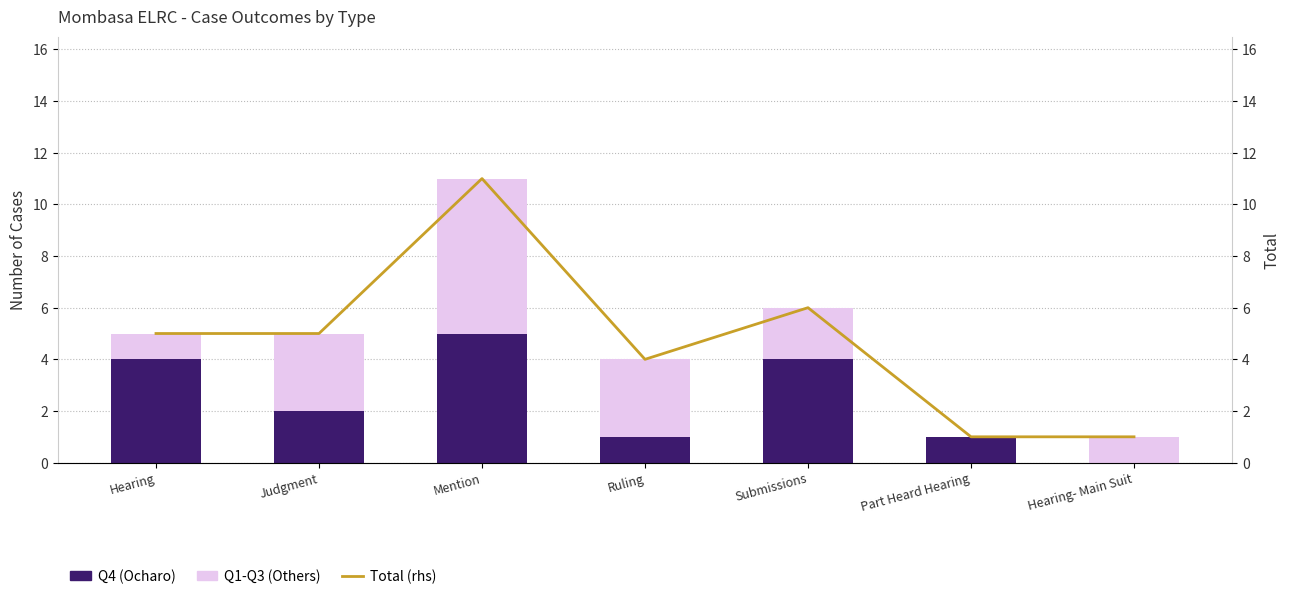

What is the value of the Total (rhs) bar at the 6th from the left?

1